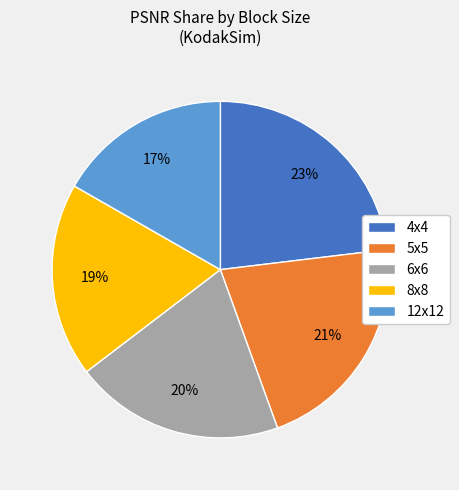

What is the ratio of the value at 6x6 to the value at 12x12?

1.2